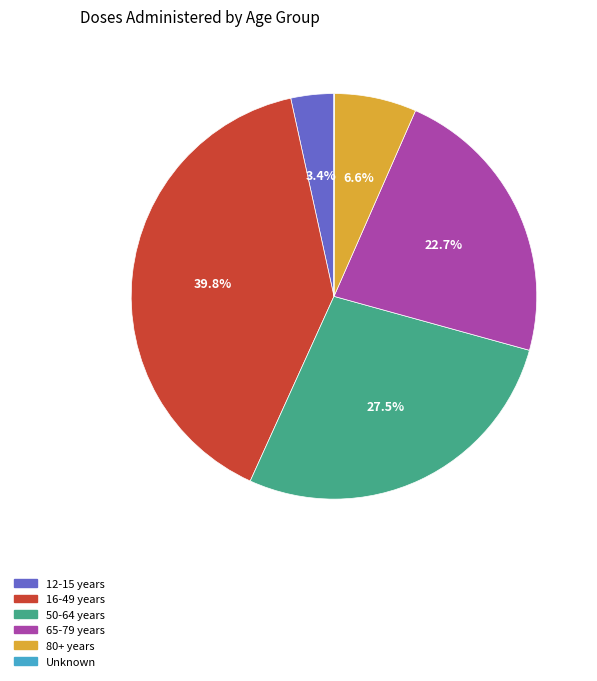

What is the largest slice in the pie chart?

16-49 years